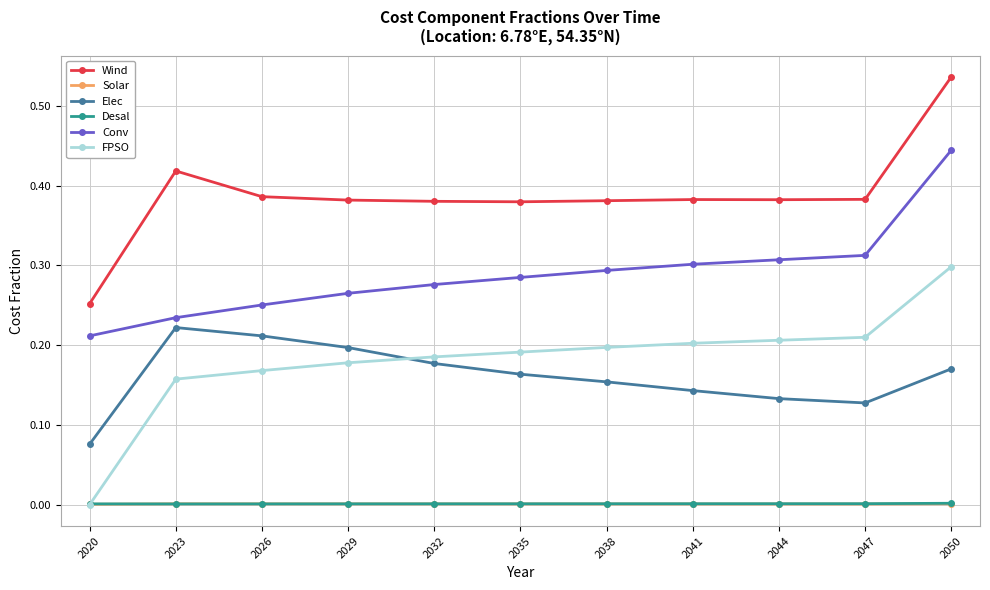

Between 2020 and 2035, which series saw the biggest shift?

FPSO